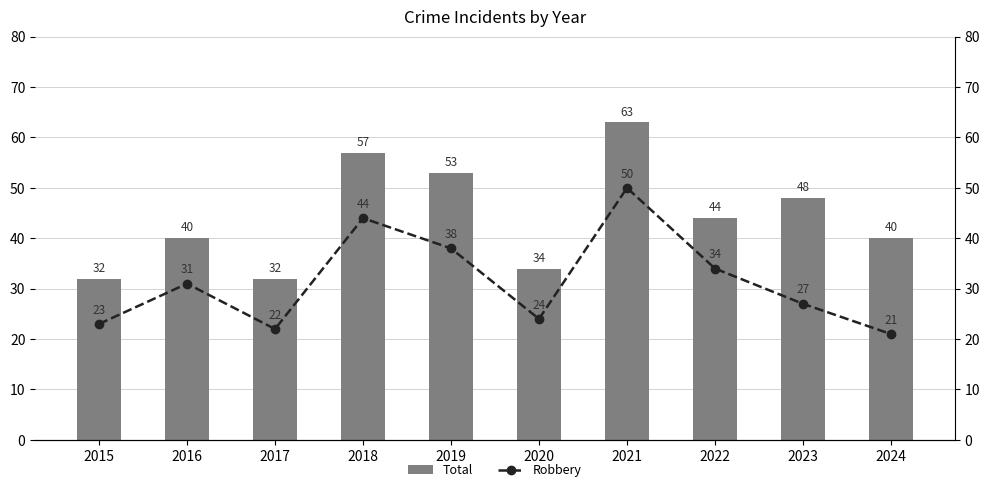

How many series are shown in this chart?

2